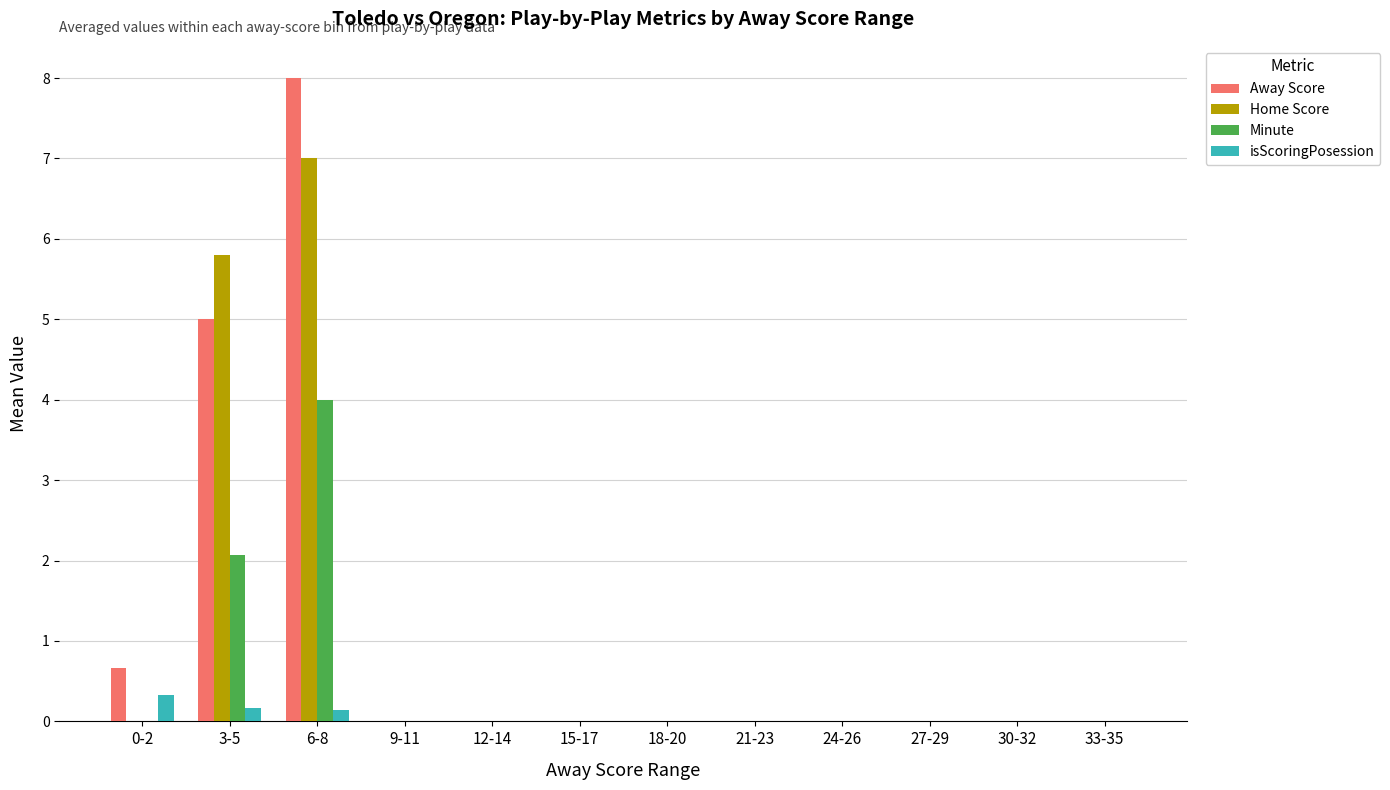

The Home Score series shows 3.4 at 21-23. True or false?

False